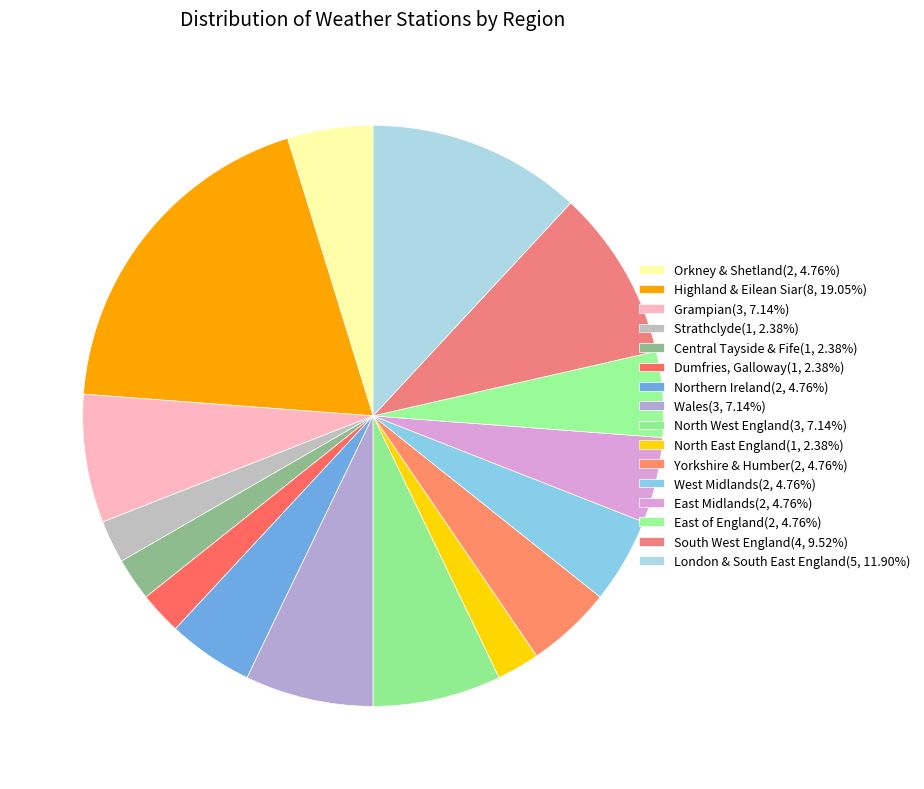

Which slice is the largest?

Highland & Eilean Siar